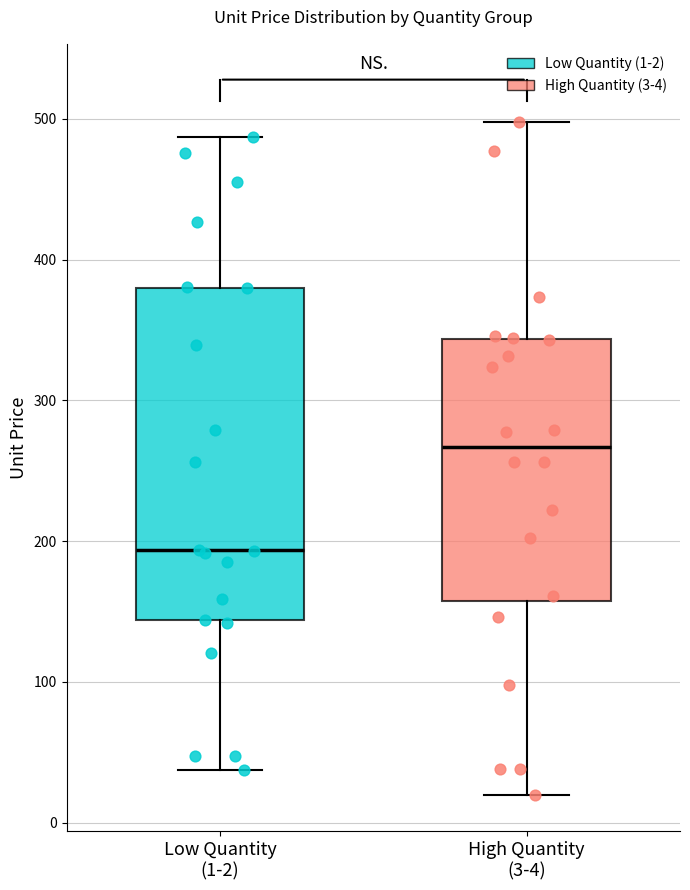

Where does the upper whisker of the box for High Quantity (3-4) end on the y-axis? The values are not printed on the chart, so give them approximately, as read against the axis.

500